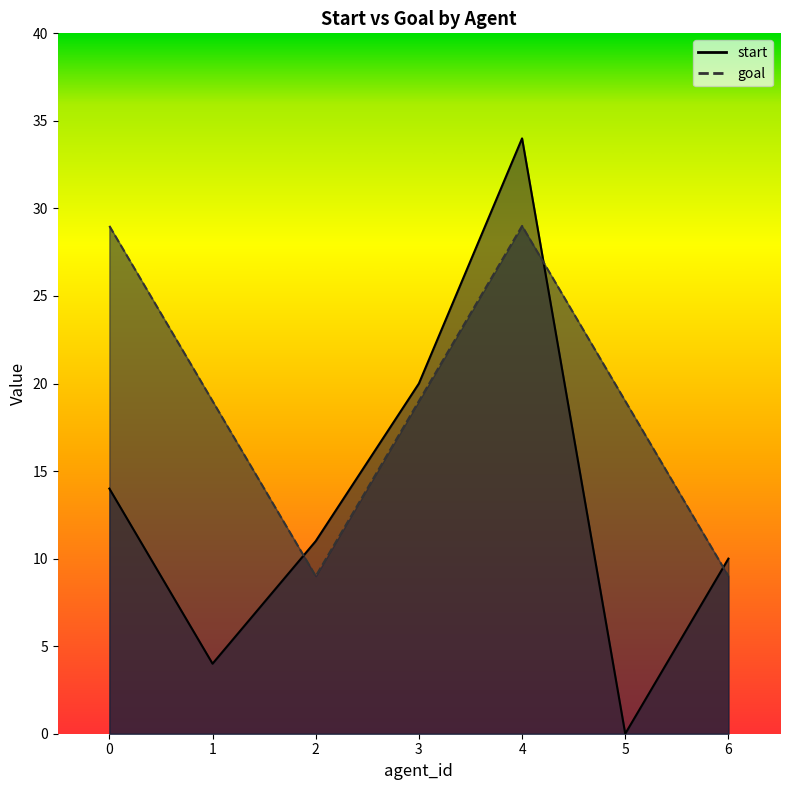

Reading right to left, list all the values displayed in this chart.

start: 6=10	5=0	4=34	3=20	2=11	1=4	0=14
goal: 6=9	5=19	4=29	3=19	2=9	1=19	0=29